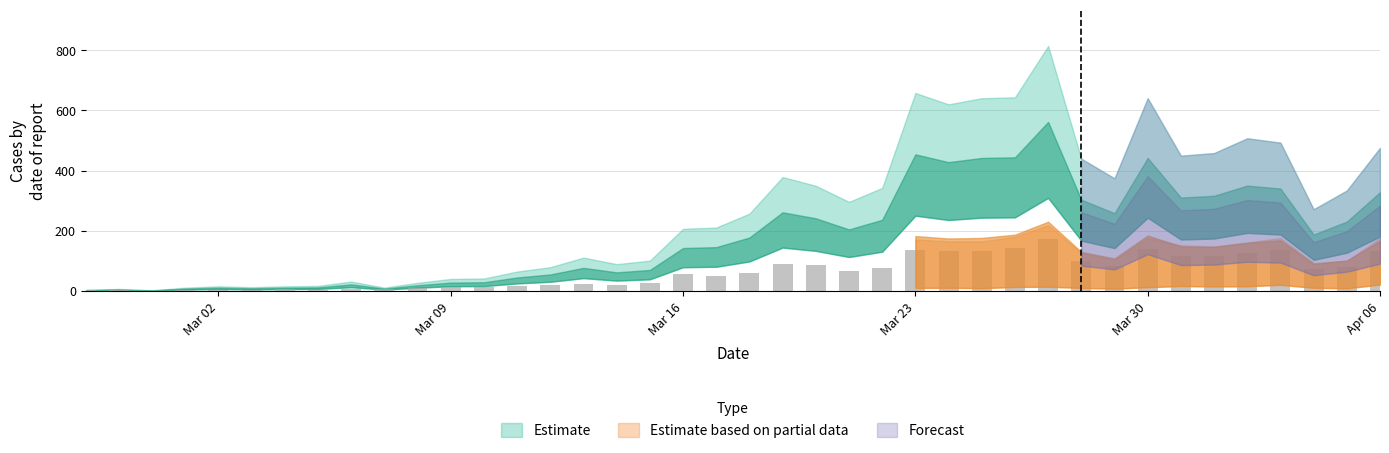

What is the sum of all values?

2444.5